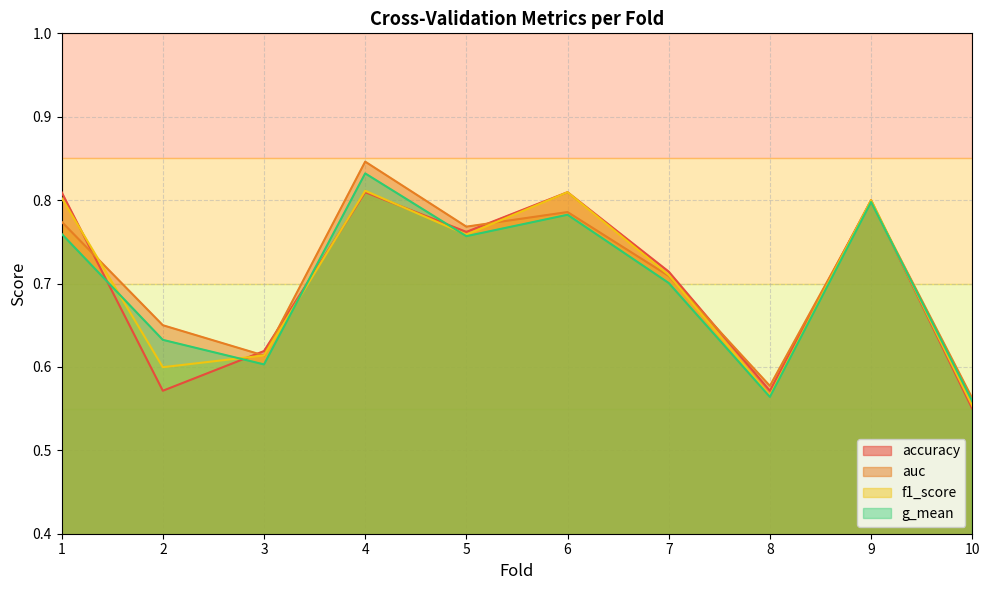

What is the difference between the second highest and second lowest values in the auc series?

0.2